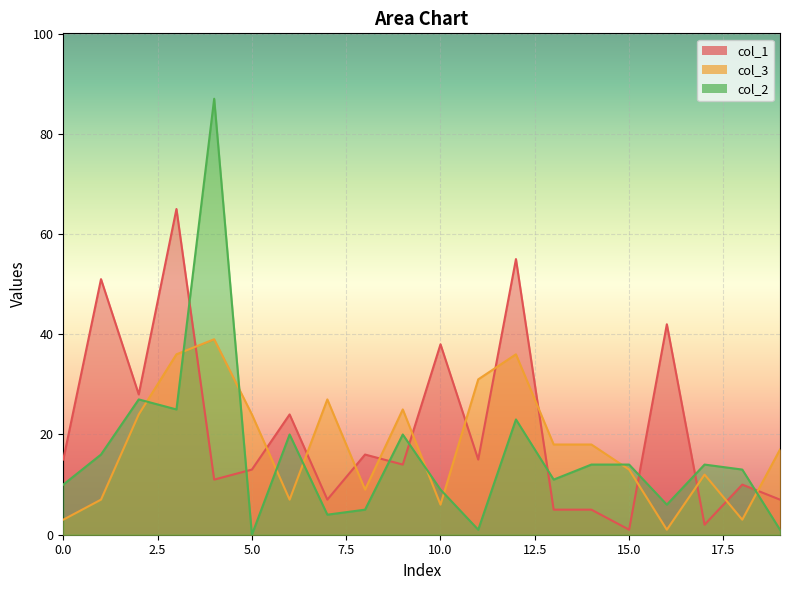

What is the value of the col_3 point at the 13th from the left?

36